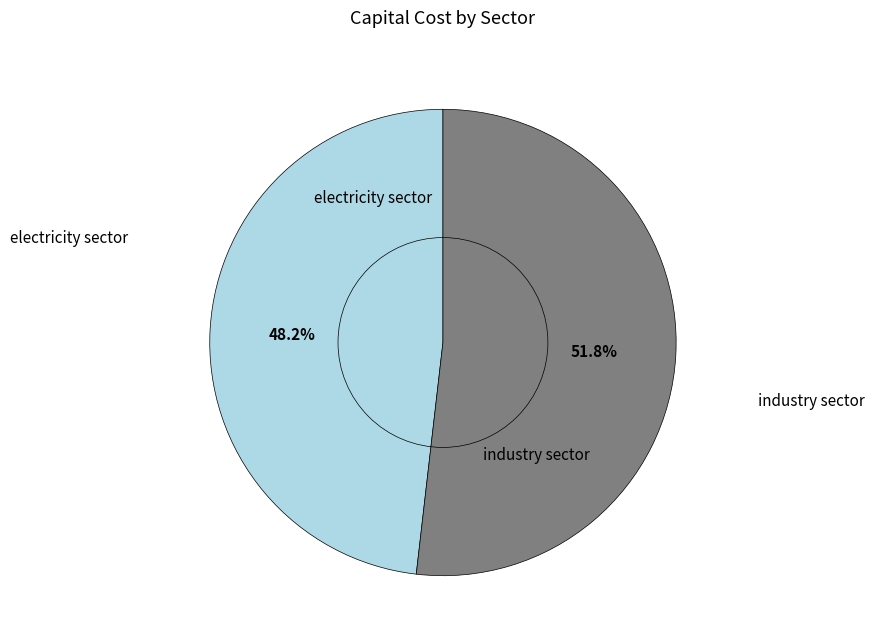

To the nearest percent, what is the difference between the largest and smallest slice percentages?

4%